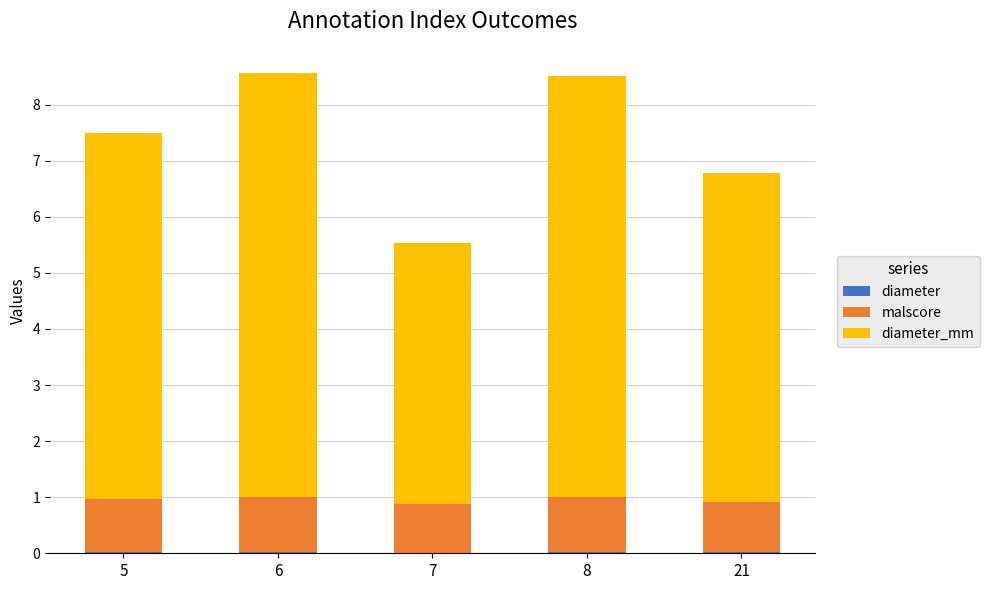

How many data points does each series have?

5